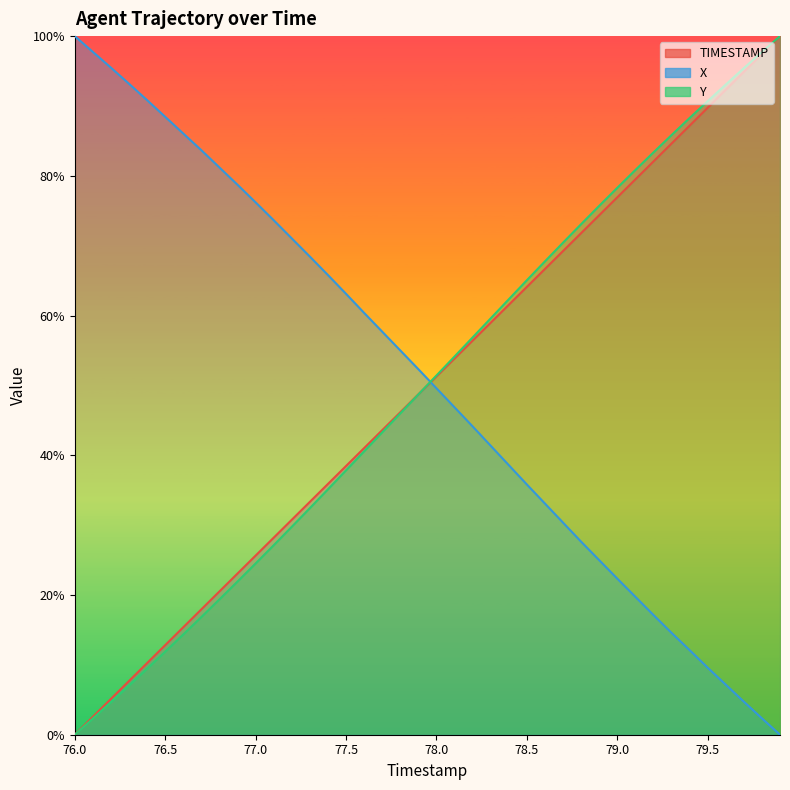

At which label is Y closest to 50?

77.9